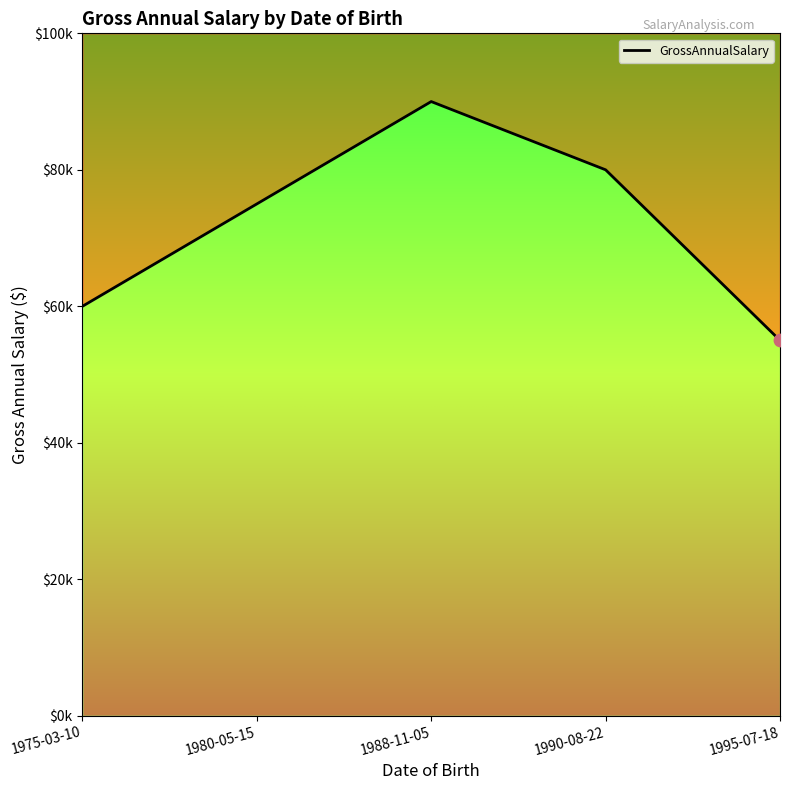

Which has a higher value, 1988-11-05 or 1995-07-18?

1988-11-05